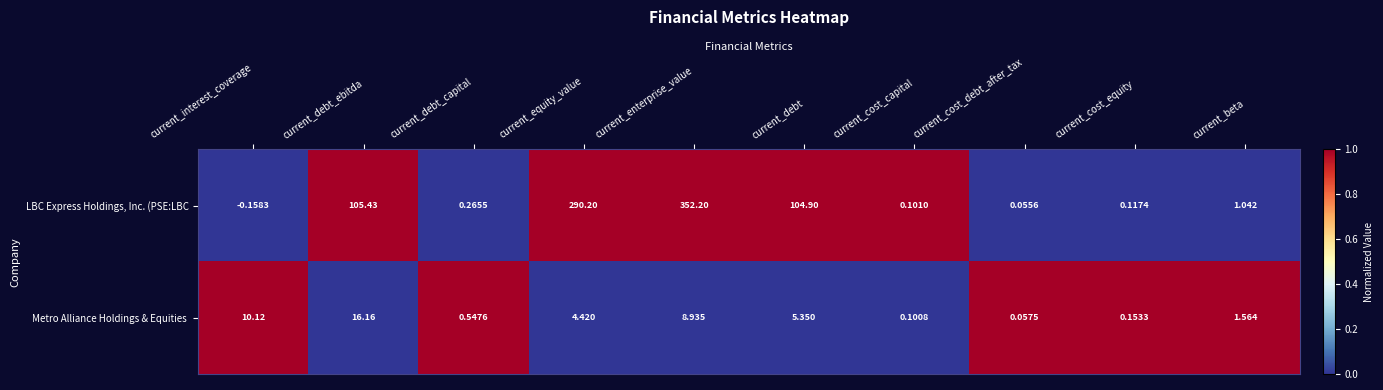

At which category is the sum across all series the highest?

current_enterprise_value